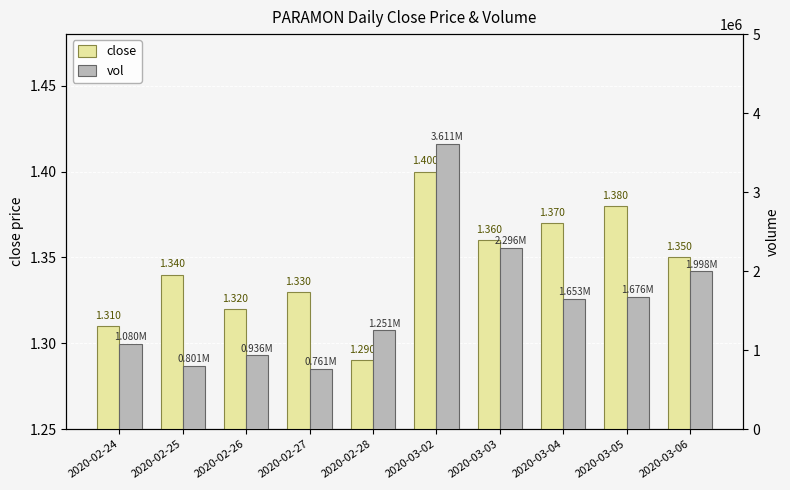

Between 2020-02-26 and 2020-03-03, which series saw the biggest shift?

vol